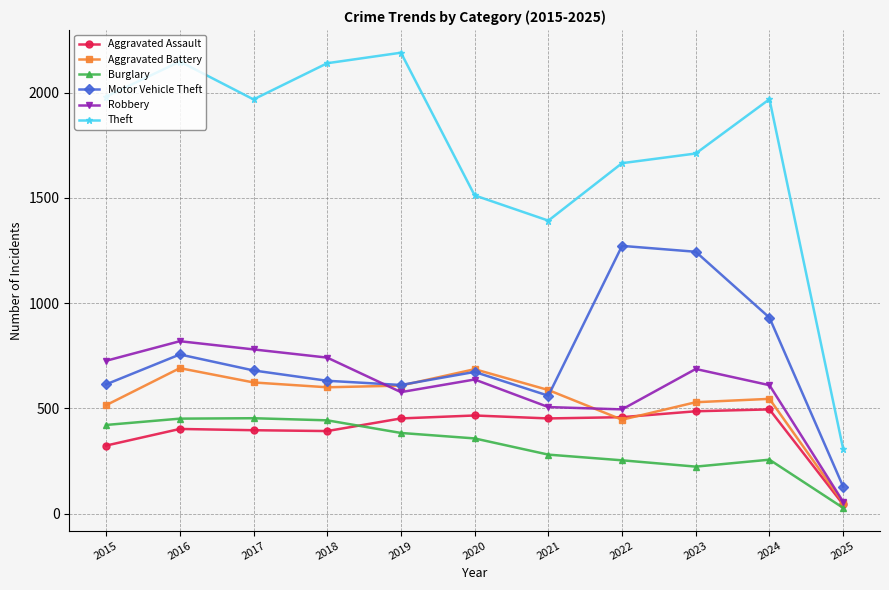

How many lines are shown in the chart?

6